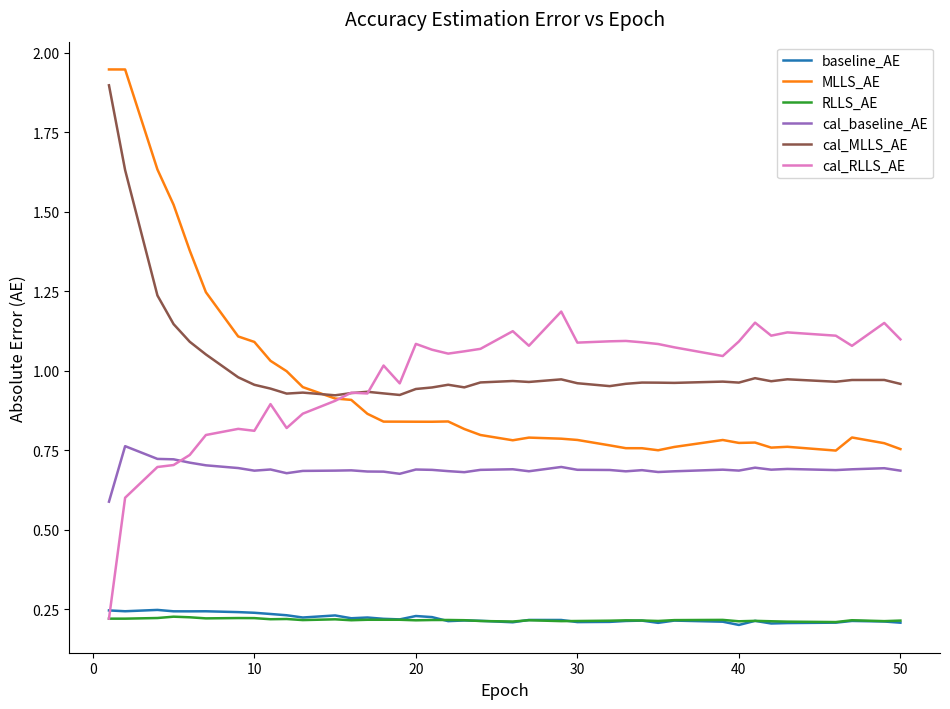

Which series has the widest spread of values?

MLLS_AE